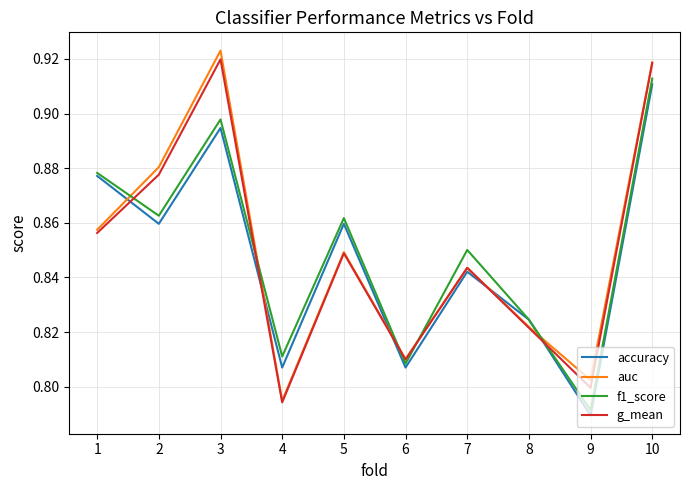

Is the value of auc at 9 greater than the value of g_mean at 2?

No